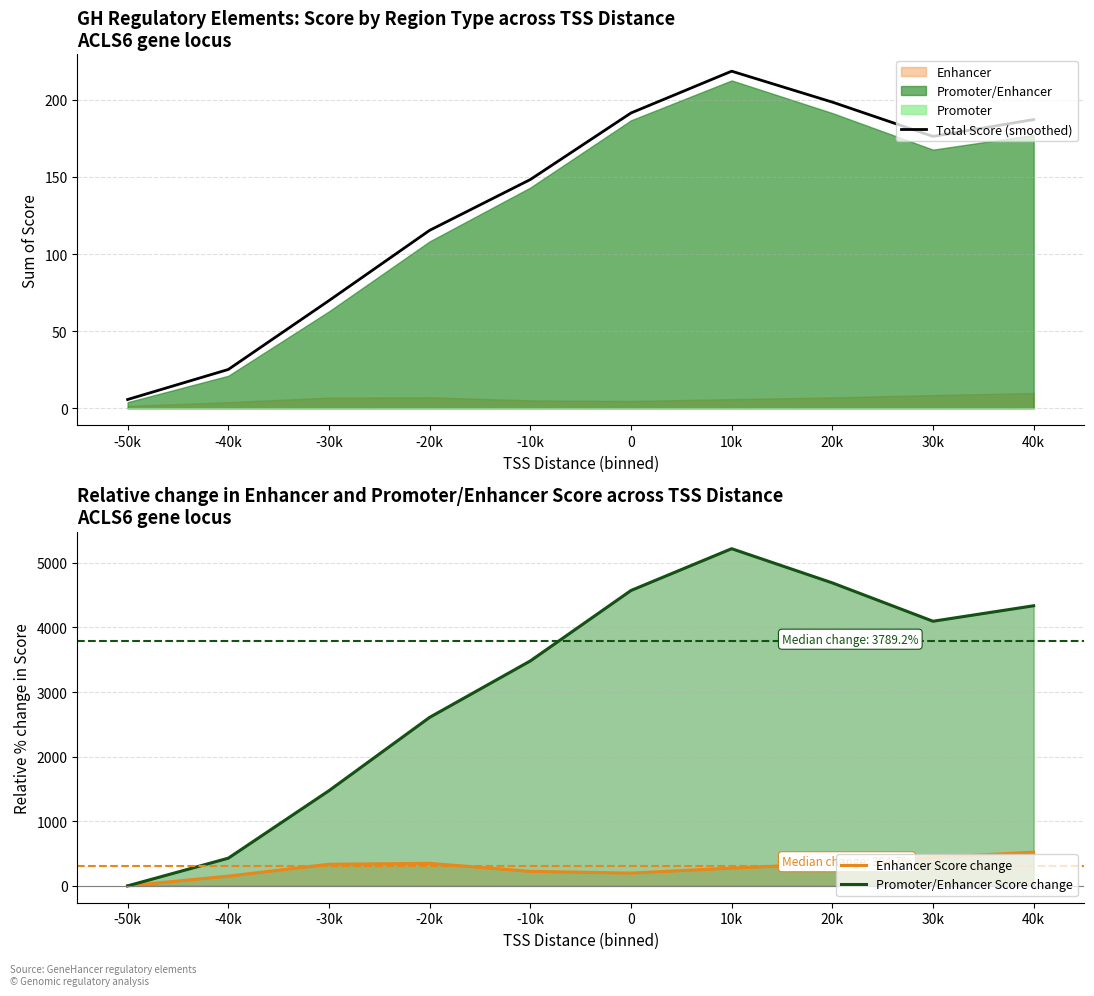

How many values in the Total Score (smoothed) series are below 176?

5